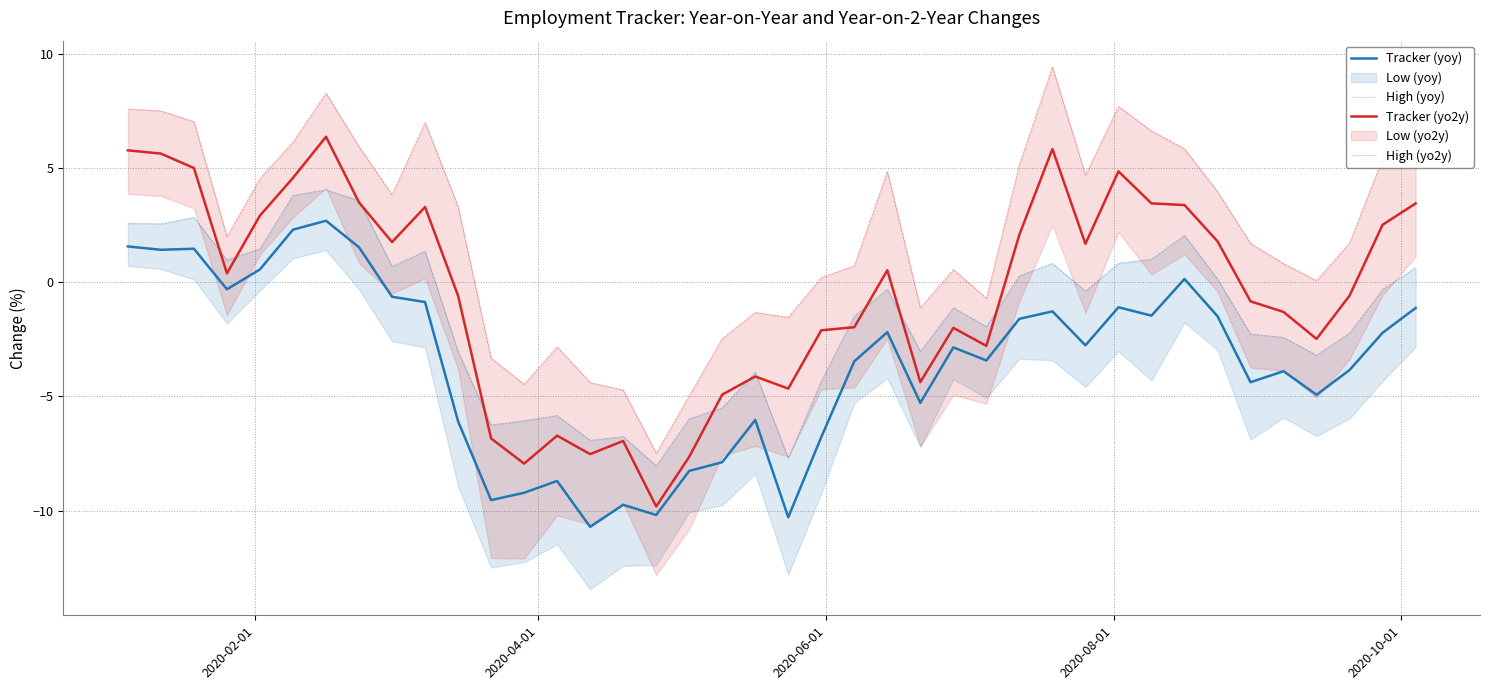

What is the maximum value for Tracker (yoy)?

2.7